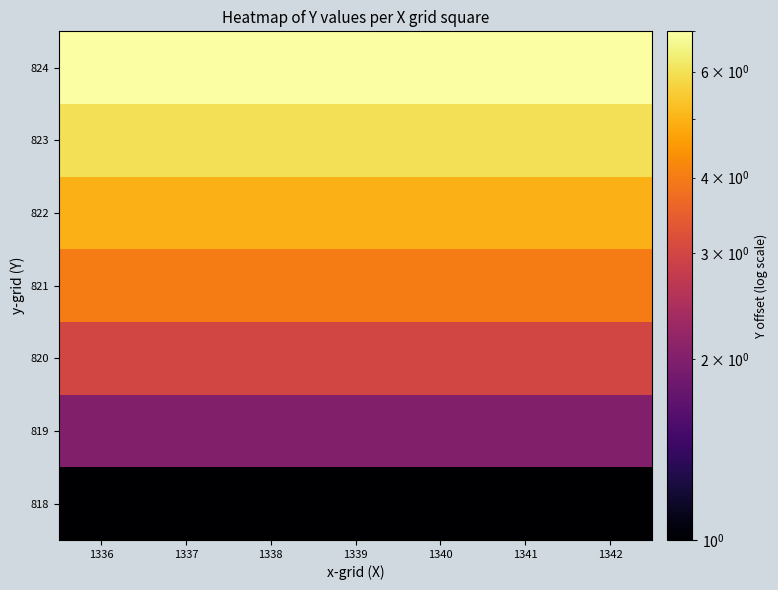

Which label corresponds to the largest value in the chart?

1336